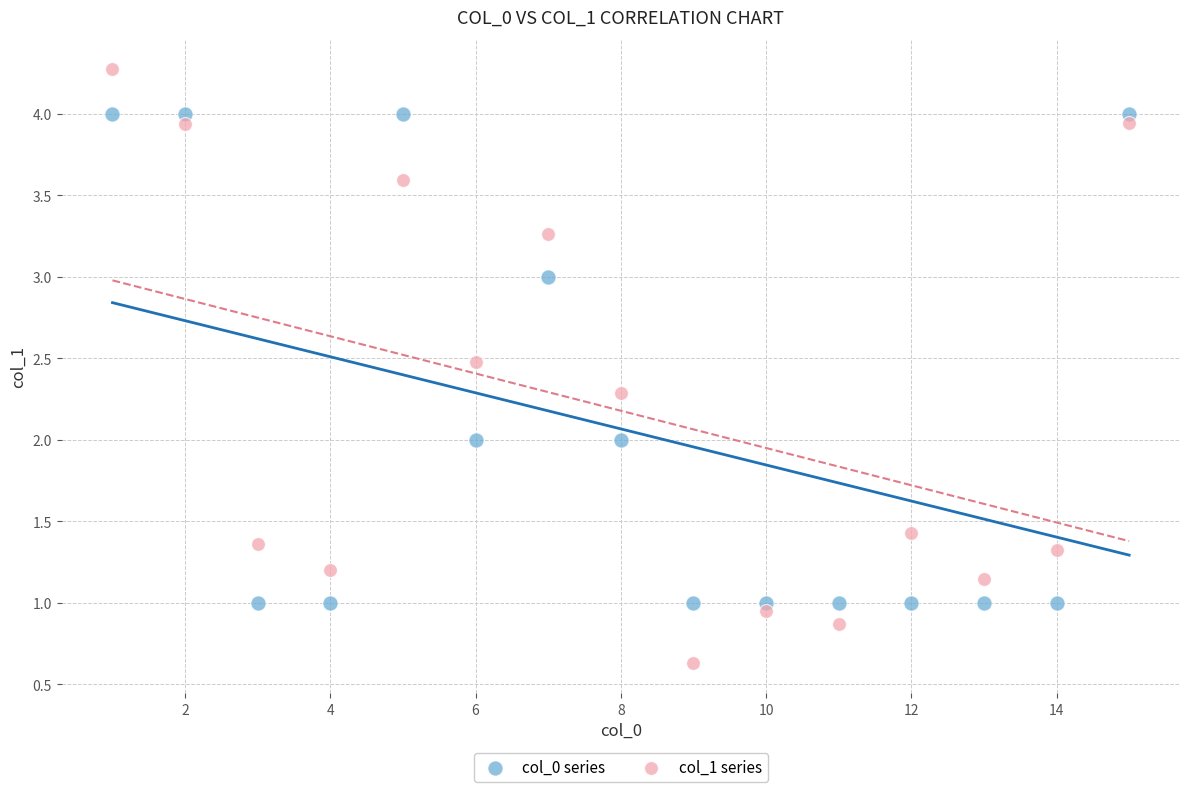

Which series reaches the minimum Y coordinate?

col_1 series